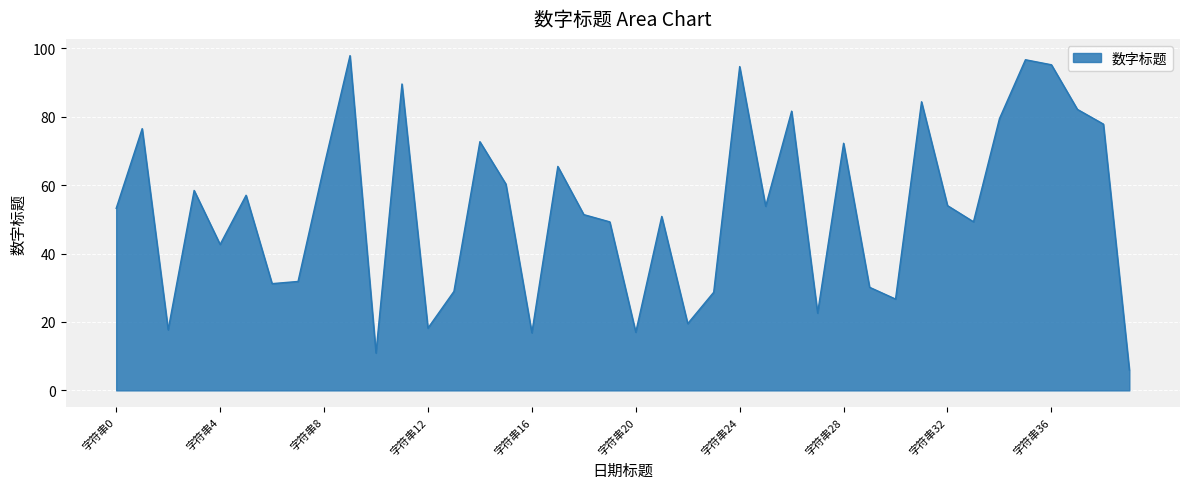

What is the maximum value shown in the chart?

97.9